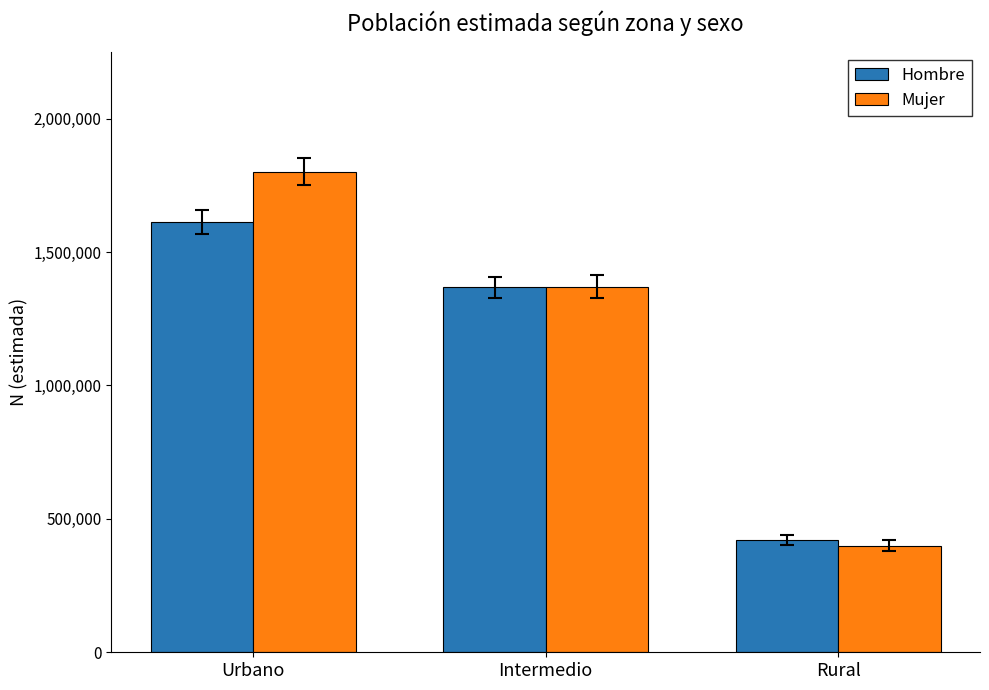

Reading left to right, list all the values displayed in this chart.

Hombre: Urbano=1613112	Intermedio=1367564	Rural=419936
Mujer: Urbano=1801380	Intermedio=1369582	Rural=399858